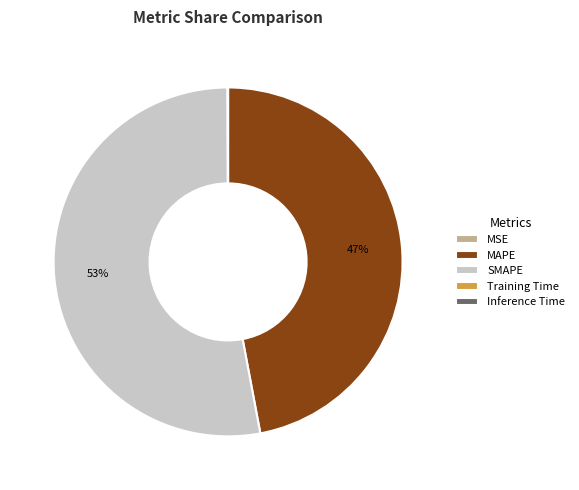

What is the ratio of the value at MAPE to the value at SMAPE?

0.9